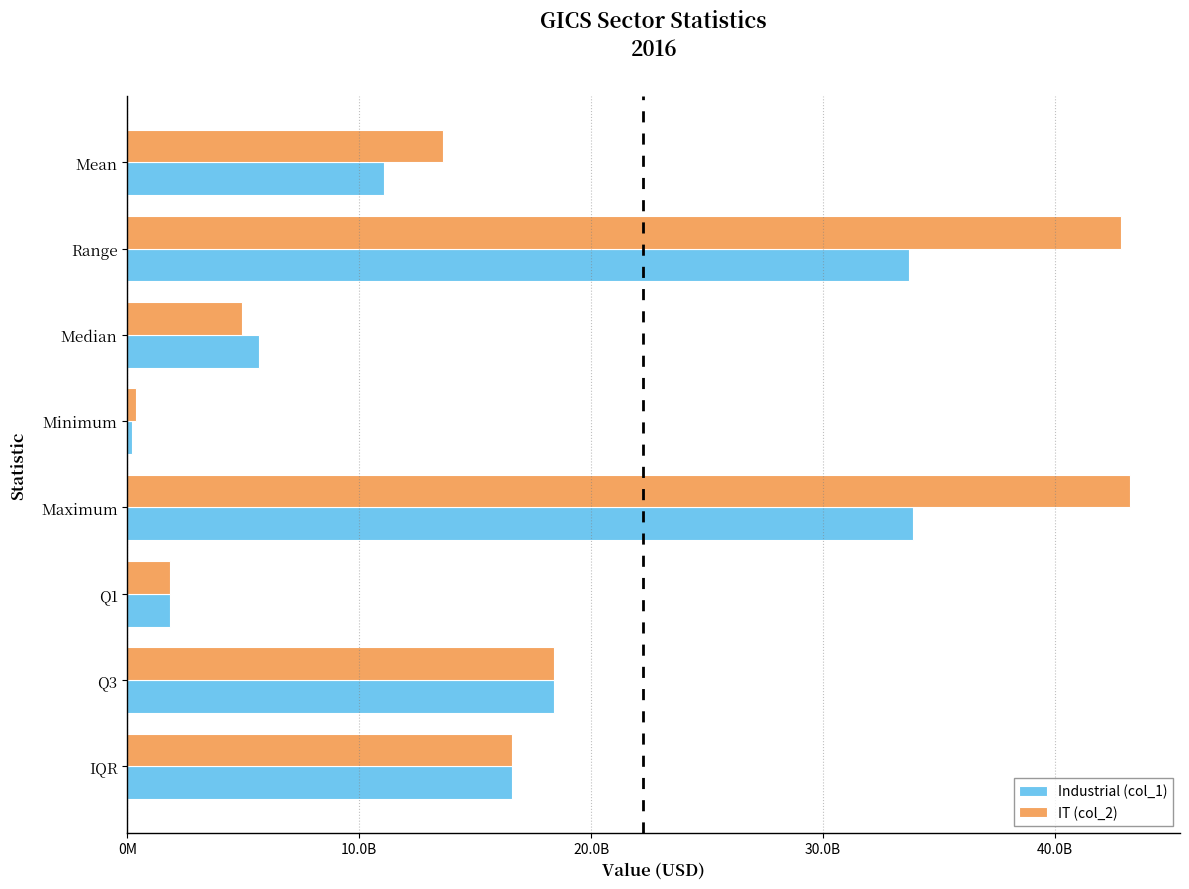

What are all the series names shown in the legend?

Industrial (col_1), IT (col_2)